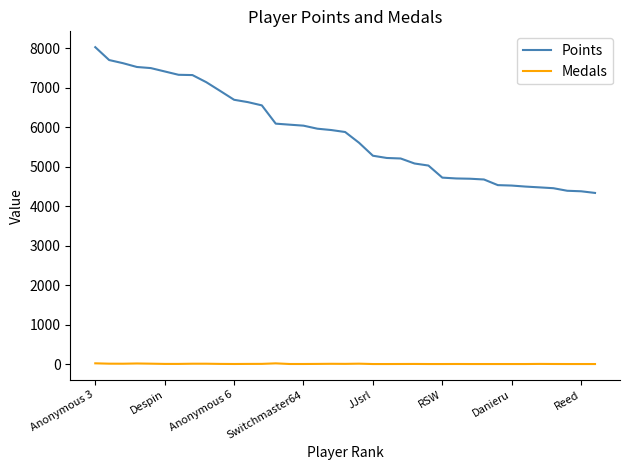

What is the difference between the maximum and minimum values in the Points series?

3694